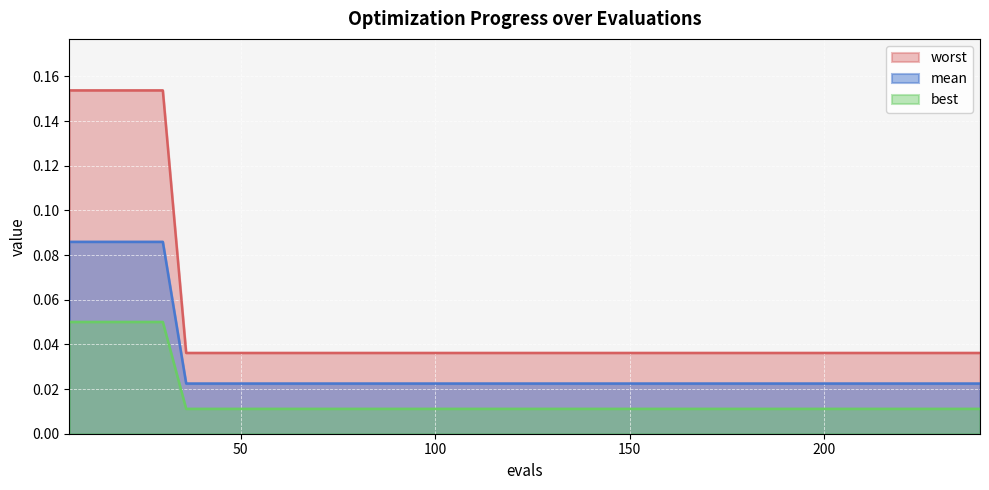

Which has a higher value, 126 or 162?

126